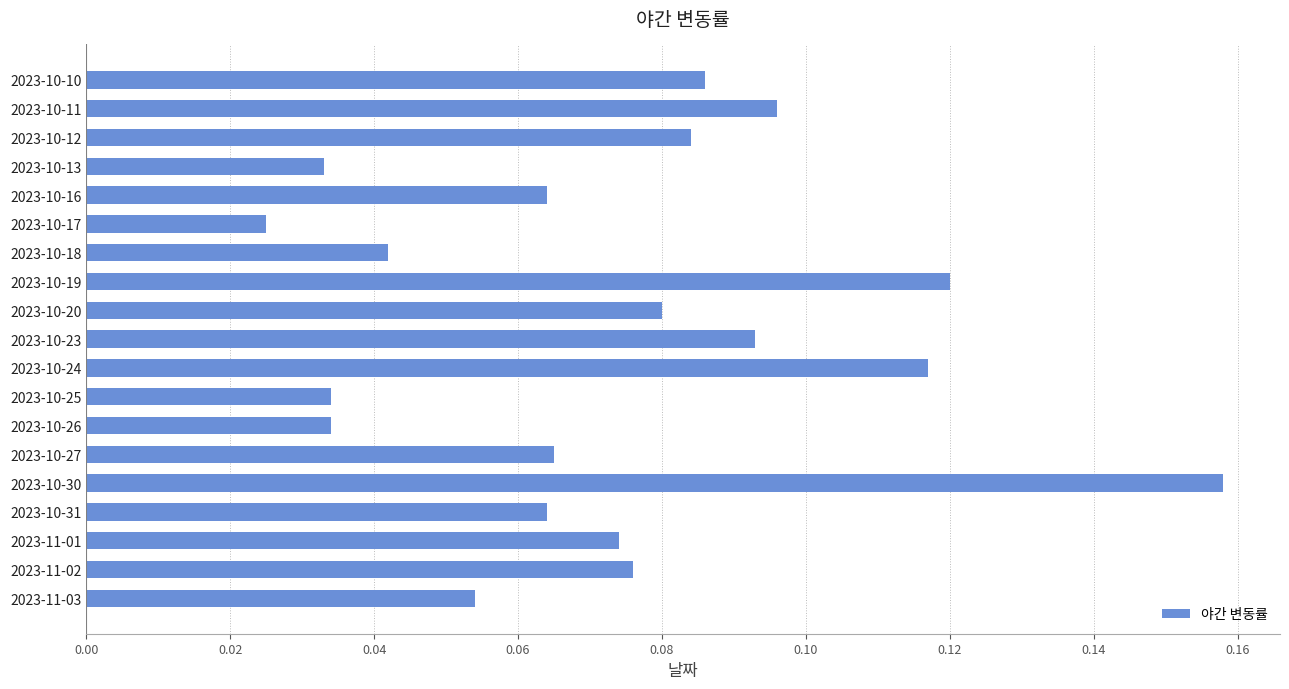

What position from the bottom is 2023-10-31?

4